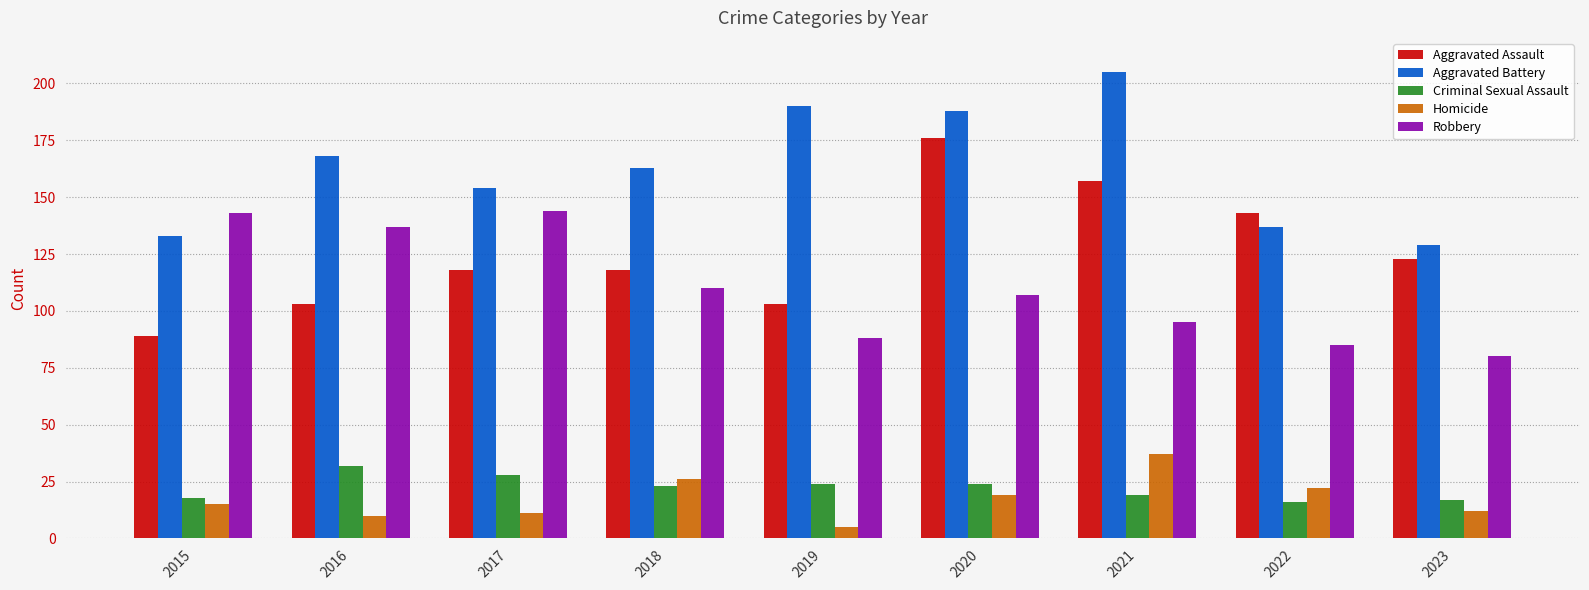

Between 2017 and 2019, which series saw the biggest shift?

Robbery